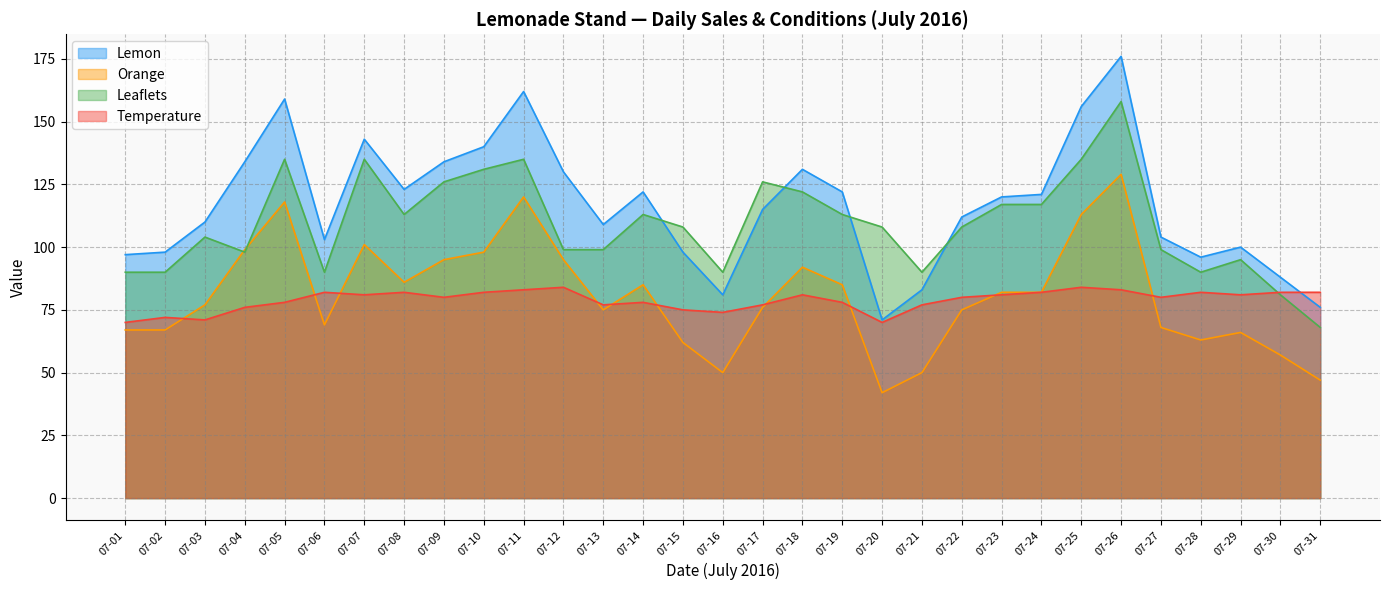

What is the sum of all Lemon values?

3614